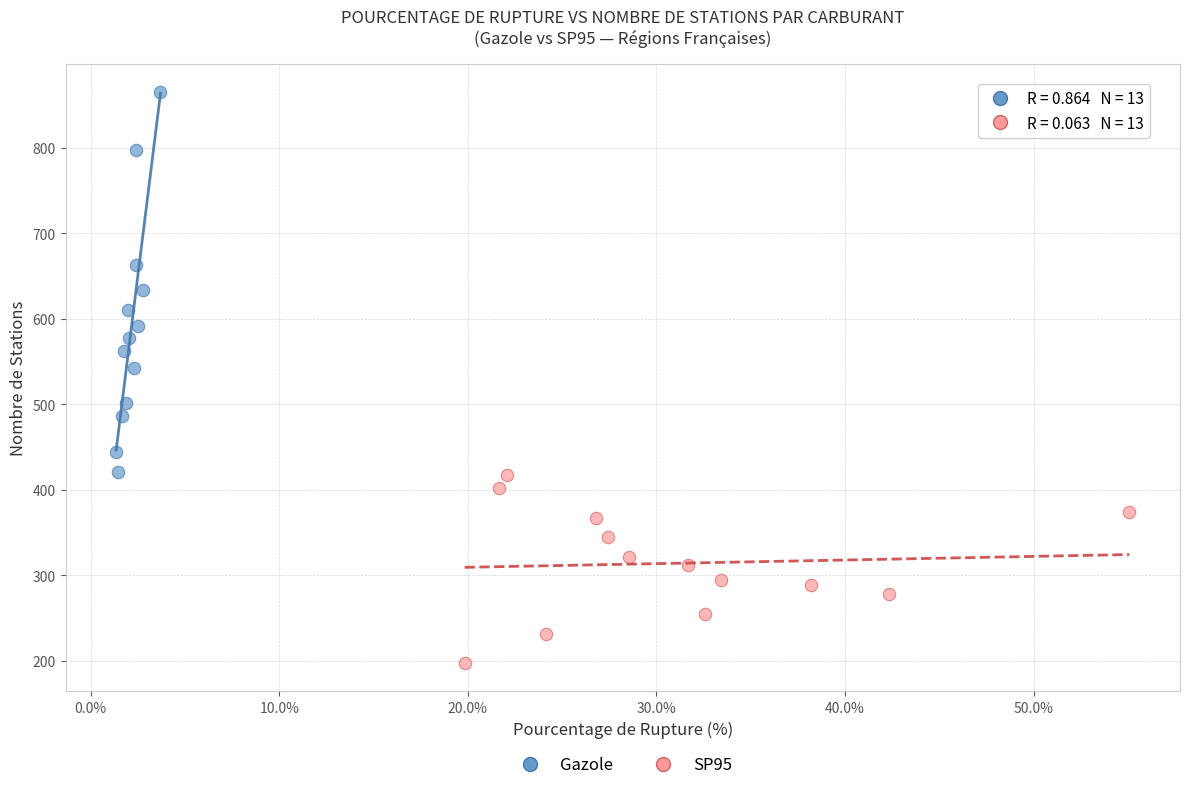

Which series contains the lowest Y value?

SP95